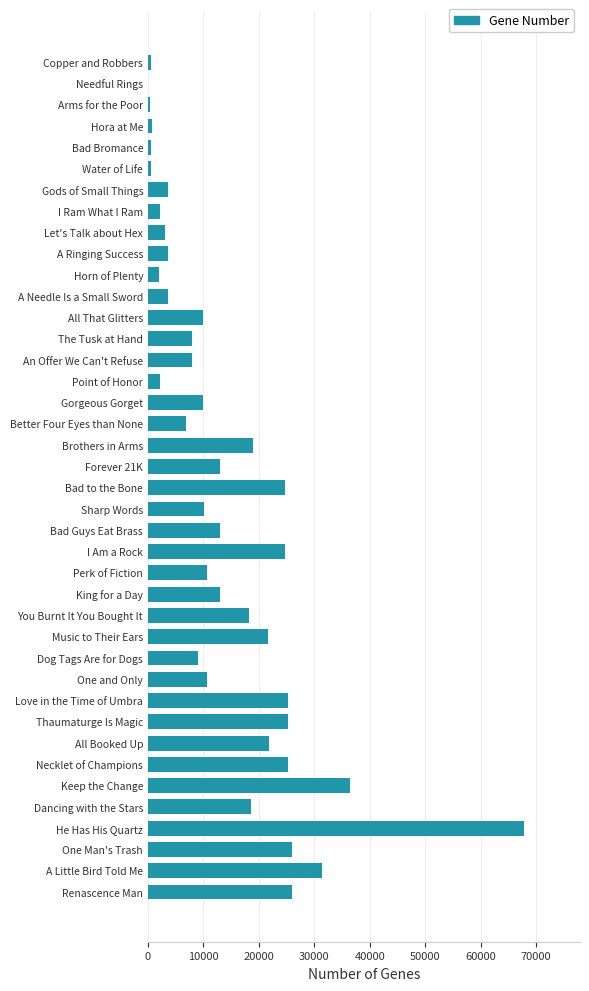

What is the approximate value at Gorgeous Gorget?

9990